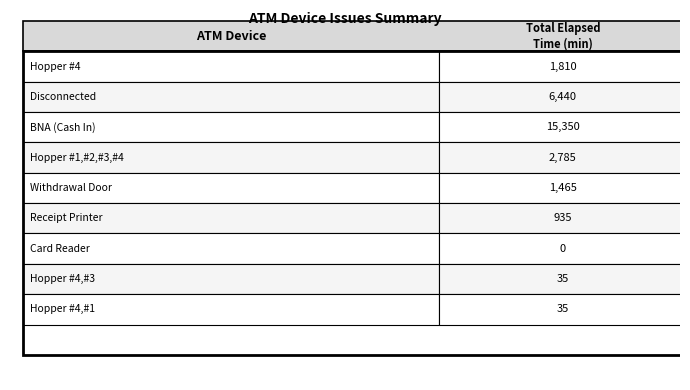

True or false: the data shows 15350 at BNA (Cash In).

True